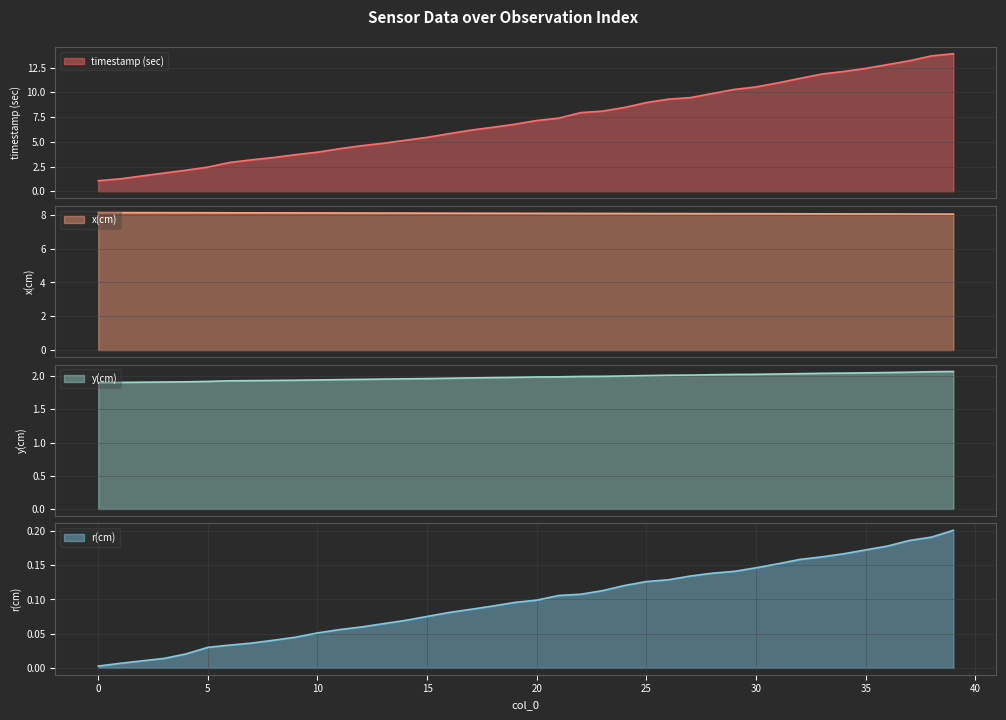

Reading right to left, transcribe all the data shown in this chart.

timestamp (sec): 39=13.9	38=13.7	37=13.2	36=12.8	35=12.4	34=12.1	33=11.9	32=11.4	31=11.0	30=10.6	29=10.3	28=9.9	27=9.5	26=9.3	25=9.0	24=8.5	23=8.1	22=8.0	21=7.4	20=7.2	19=6.8	18=6.5	17=6.2	16=5.8	15=5.5	14=5.2	13=4.9	12=4.6	11=4.3	10=4.0	9=3.7	8=3.4	7=3.2	6=2.9	5=2.4	4=2.1	3=1.8	2=1.6	1=1.3	0=1.1
x(cm): 39=8.0	38=8.0	37=8.0	36=8.1	35=8.1	34=8.1	33=8.1	32=8.1	31=8.1	30=8.1	29=8.1	28=8.1	27=8.1	26=8.1	25=8.1	24=8.1	23=8.1	22=8.1	21=8.1	20=8.1	19=8.1	18=8.1	17=8.1	16=8.1	15=8.1	14=8.1	13=8.1	12=8.1	11=8.1	10=8.1	9=8.1	8=8.1	7=8.1	6=8.1	5=8.1	4=8.1	3=8.1	2=8.1	1=8.1	0=8.1
y(cm): 39=2.1	38=2.1	37=2.1	36=2.1	35=2.1	34=2.0	33=2.0	32=2.0	31=2.0	30=2.0	29=2.0	28=2.0	27=2.0	26=2.0	25=2.0	24=2.0	23=2.0	22=2.0	21=2.0	20=2.0	19=2.0	18=2.0	17=2.0	16=2.0	15=2.0	14=2.0	13=2.0	12=2.0	11=1.9	10=1.9	9=1.9	8=1.9	7=1.9	6=1.9	5=1.9	4=1.9	3=1.9	2=1.9	1=1.9	0=1.9
r(cm): 39=0.2	38=0.2	37=0.2	36=0.2	35=0.2	34=0.2	33=0.2	32=0.2	31=0.2	30=0.1	29=0.1	28=0.1	27=0.1	26=0.1	25=0.1	24=0.1	23=0.1	22=0.1	21=0.1	20=0.1	19=0.1	18=0.1	17=0.1	16=0.1	15=0.1	14=0.1	13=0.1	12=0.1	11=0.1	10=0.1	9=0.0	8=0.0	7=0.0	6=0.0	5=0.0	4=0.0	3=0.0	2=0.0	1=0.0	0=0.0